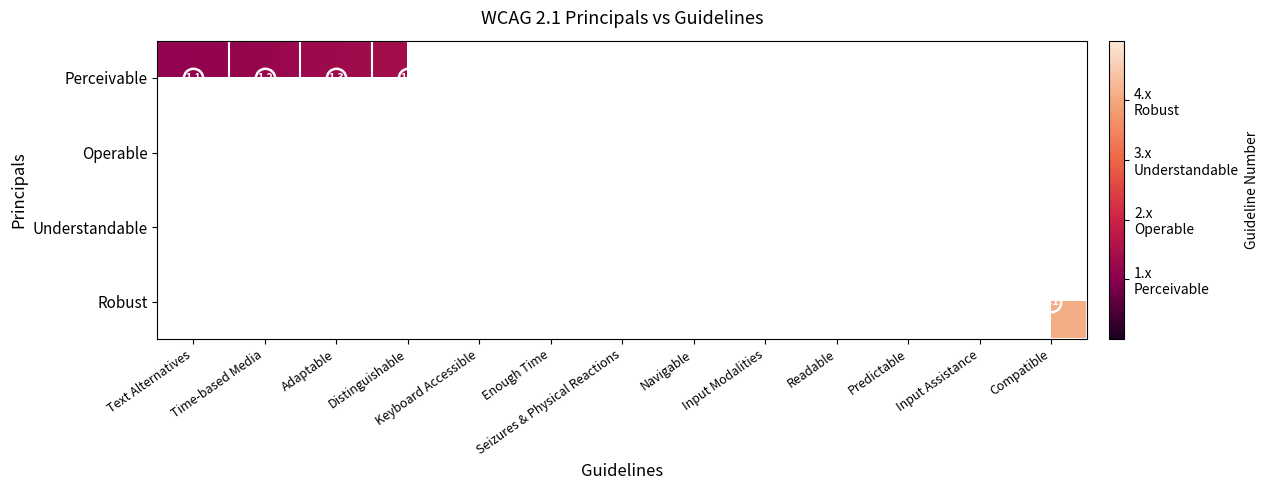

Between Text Alternatives and Adaptable, which series saw the biggest shift?

Perceivable